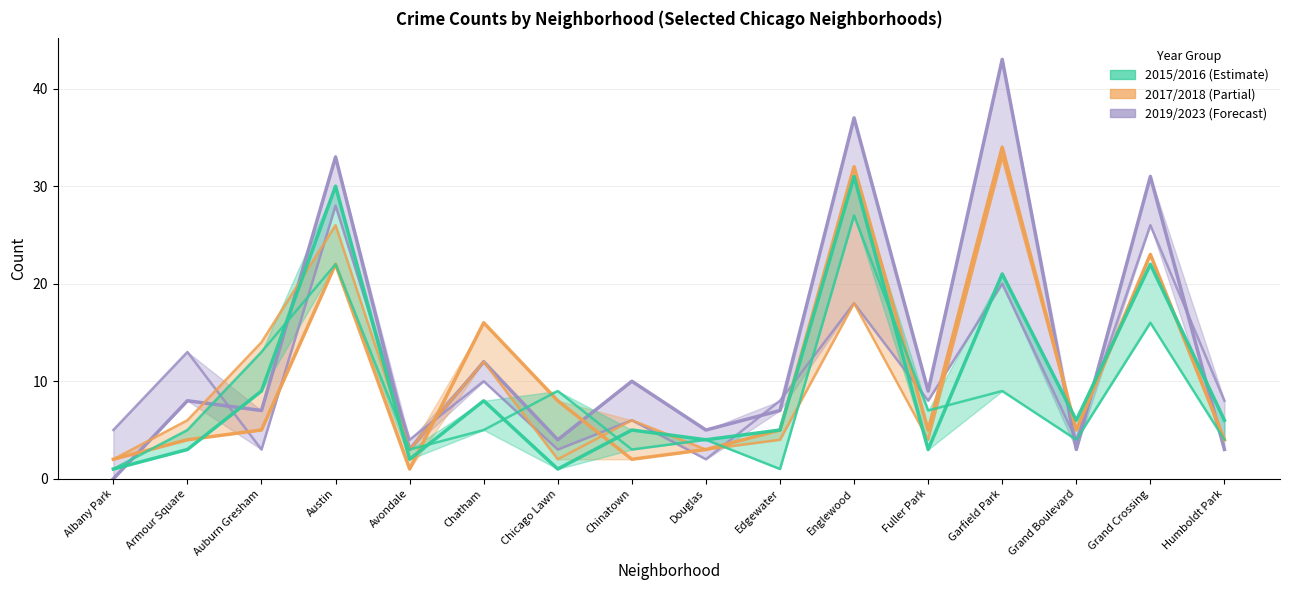

At which category does 2018 reach its first local peak?

Austin